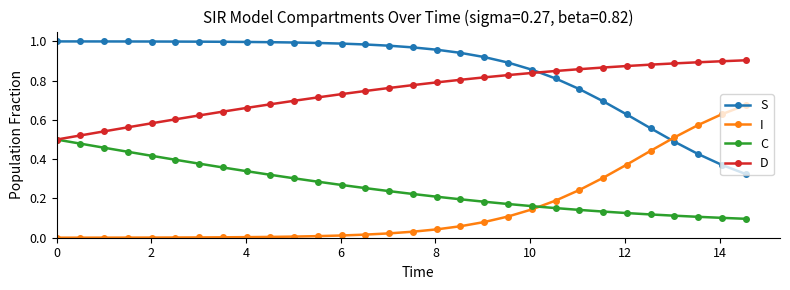

After their last crossing, which series has the higher values: C or I?

I